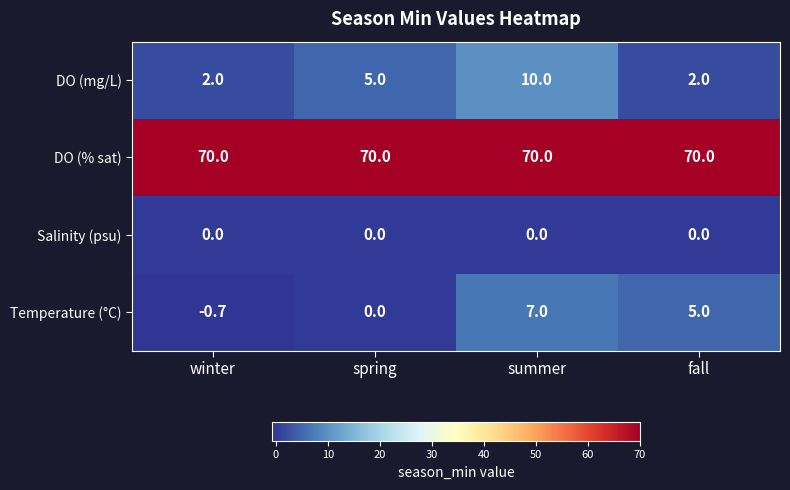

Reading right to left, what are all the values shown in this chart?

DO (mg/L): 2.0	10.0	5.0	2.0
DO (% sat): 70.0	70.0	70.0	70.0
Salinity (psu): 0.0	0.0	0.0	0.0
Temperature (°C): 5.0	7.0	0.0	-0.7